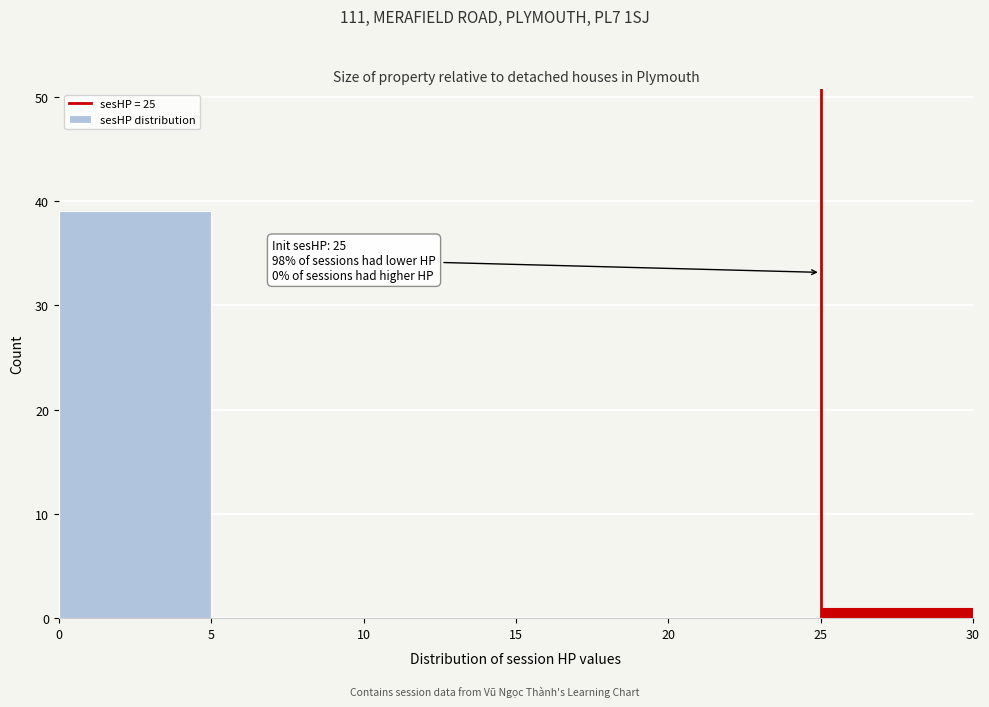

Over which range of the x-axis is the bar tallest?

0 to 5